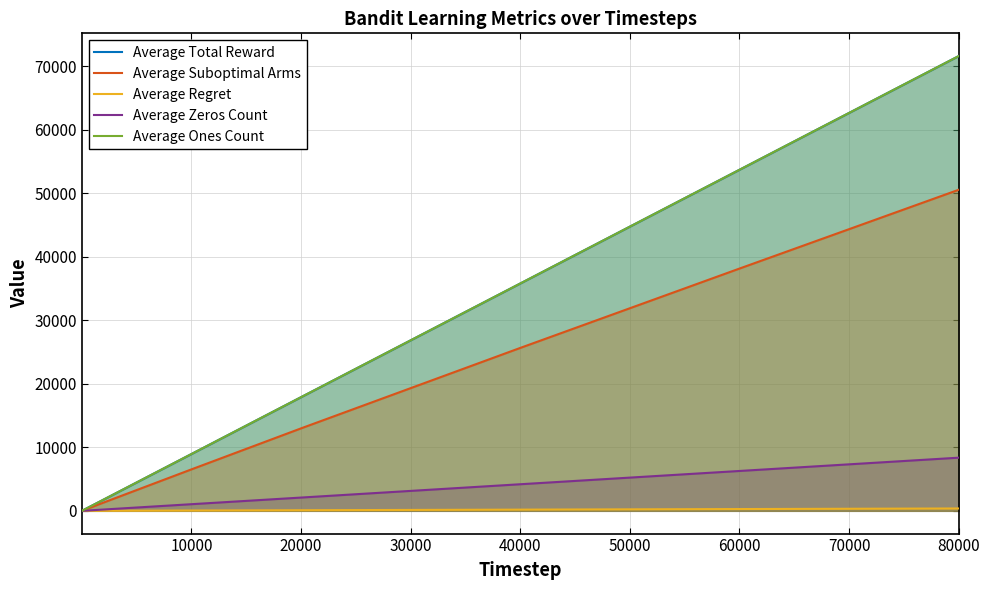

The value of Average Zeros Count at 30000 is 33.3. True or false?

False